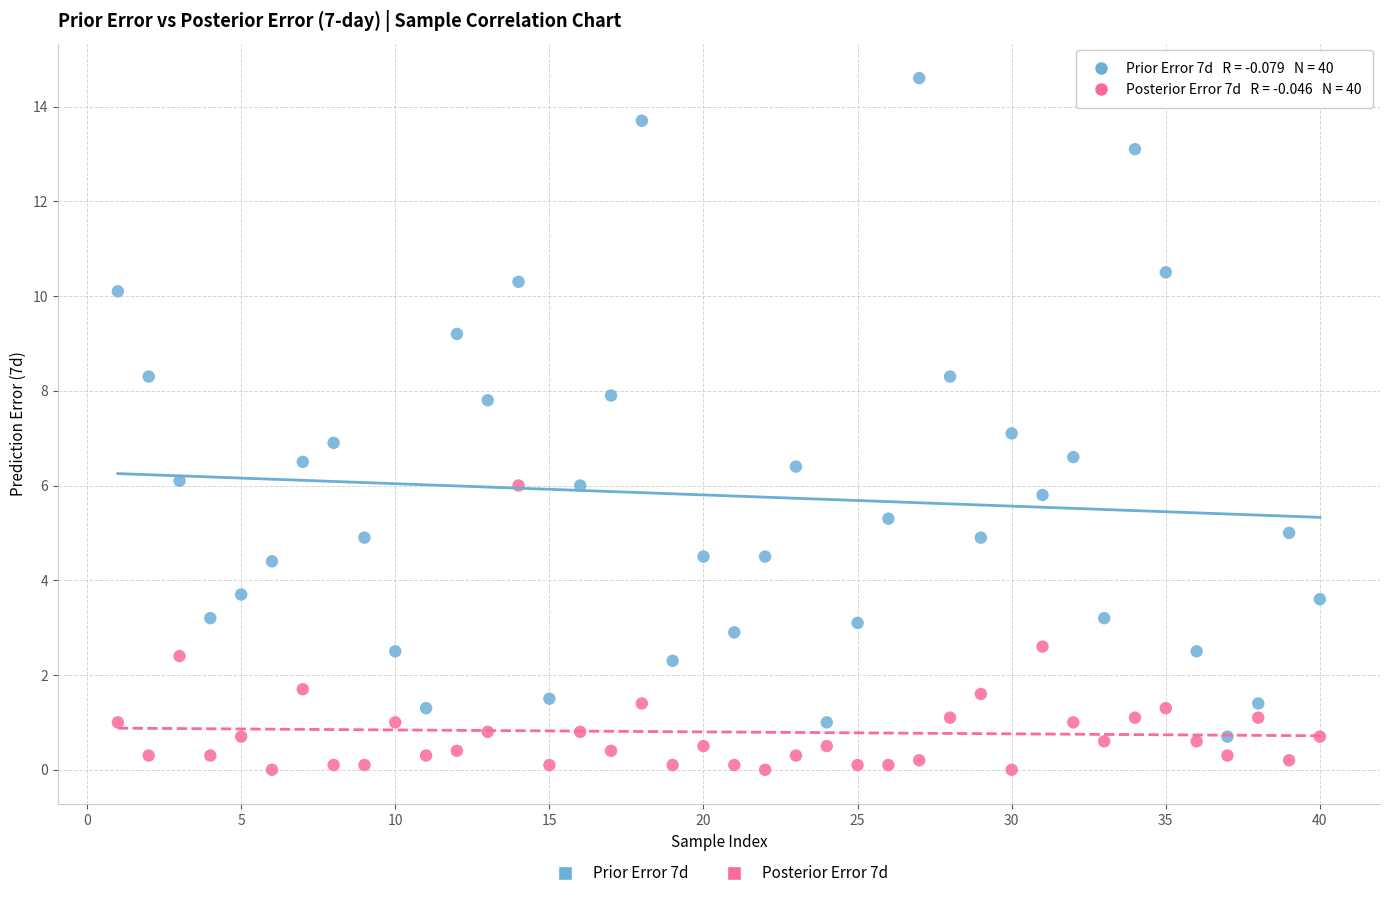

Across all data points, what is the range of X values (max minus min)?

39.0